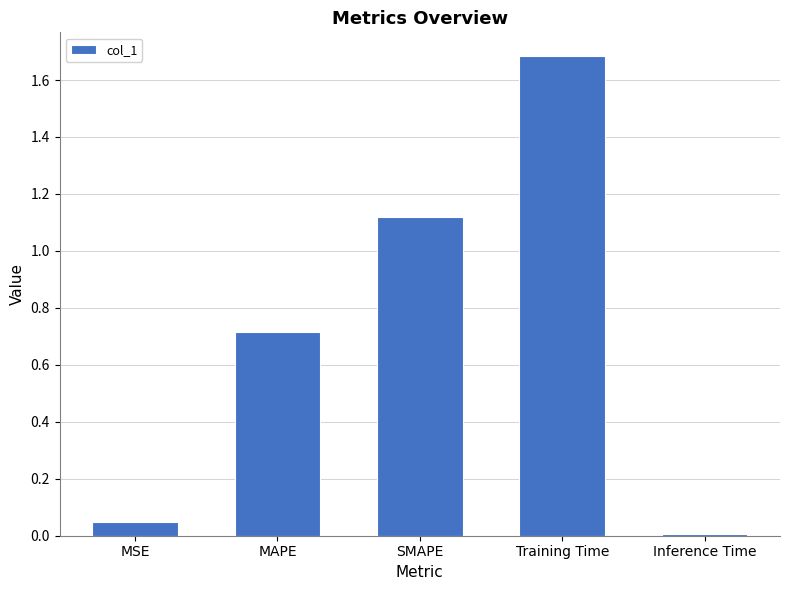

What is the maximum value shown in the chart?

1.7